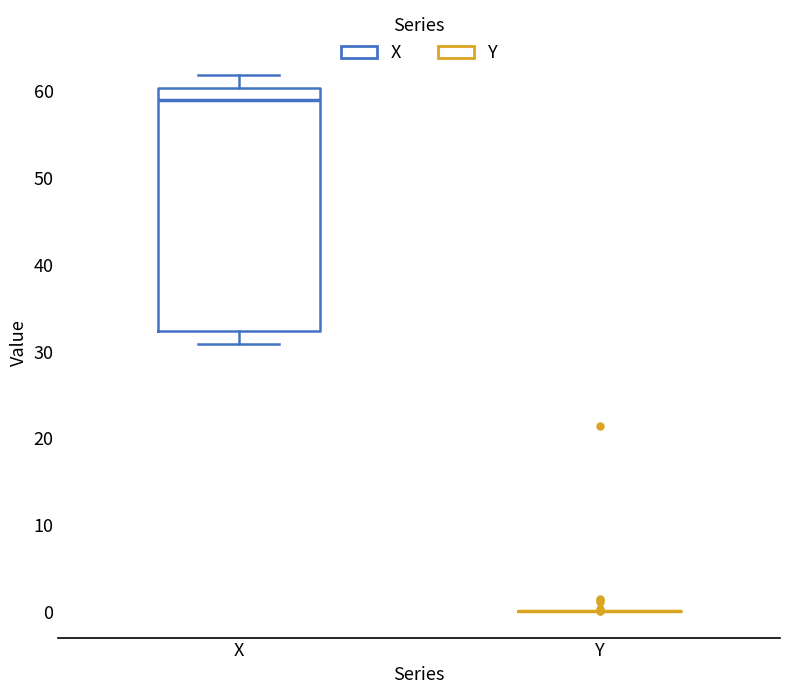

Which box is the tallest, from its lower edge to its upper edge?

X